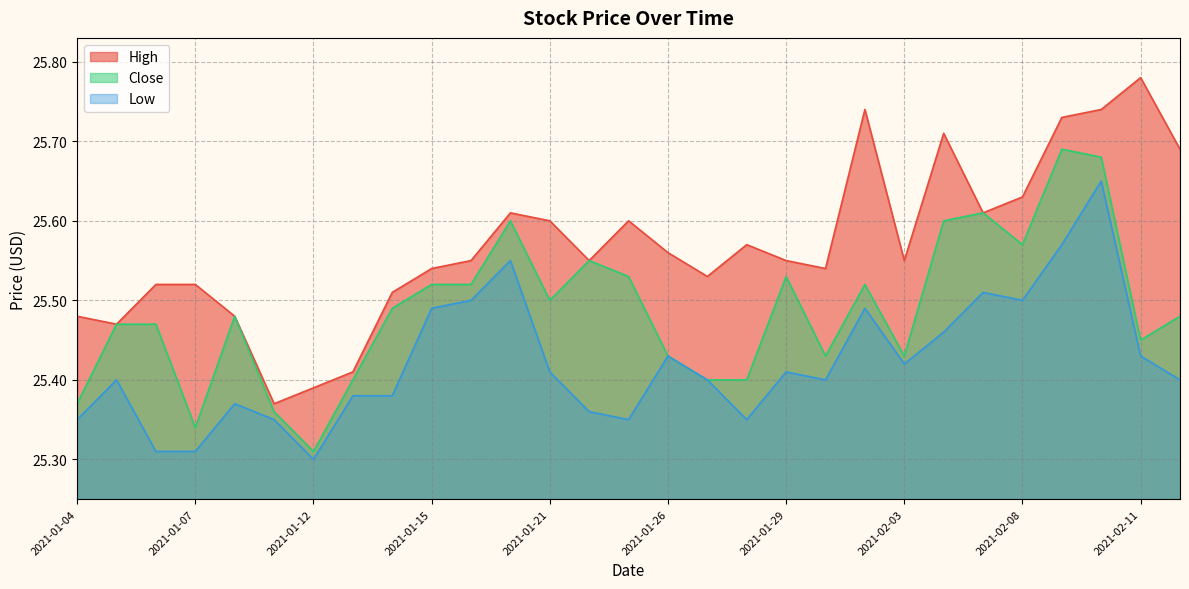

Which series changed the most between 2021-01-28 and 2021-02-09?

Close